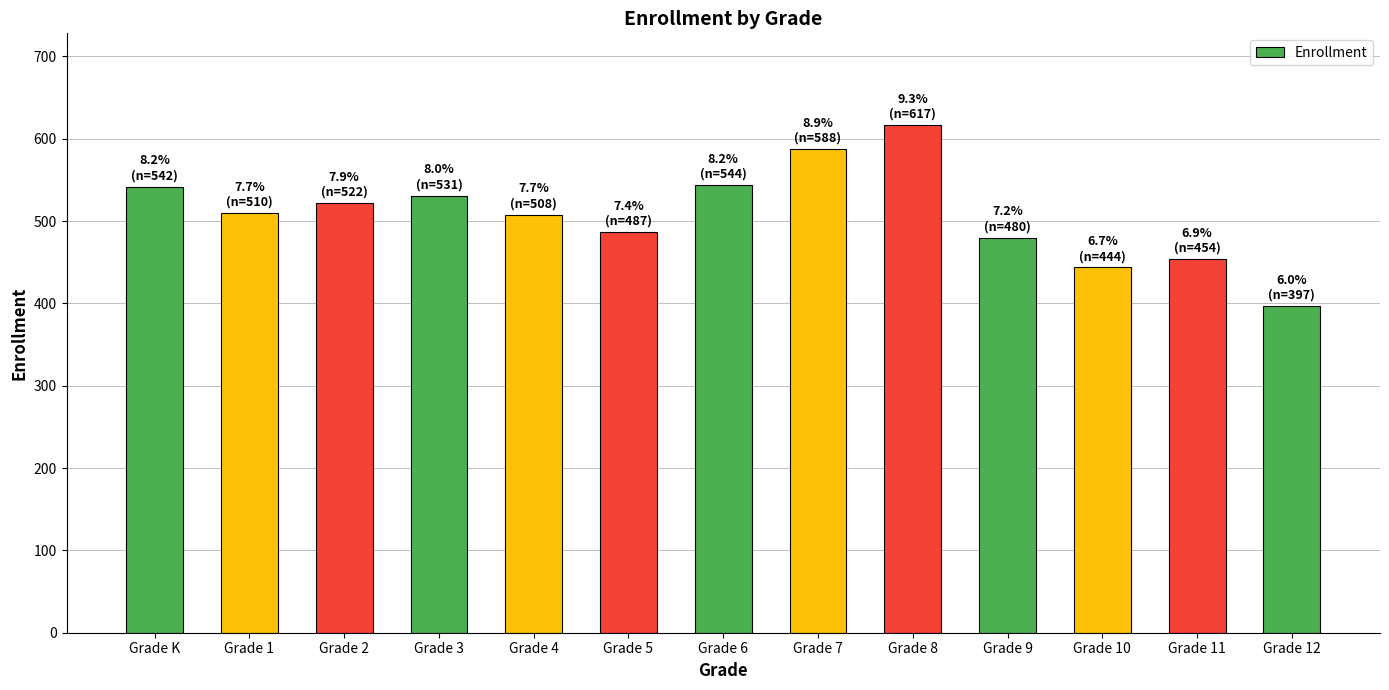

What is the ratio of the value at Grade 12 to the value at Grade K?

0.7